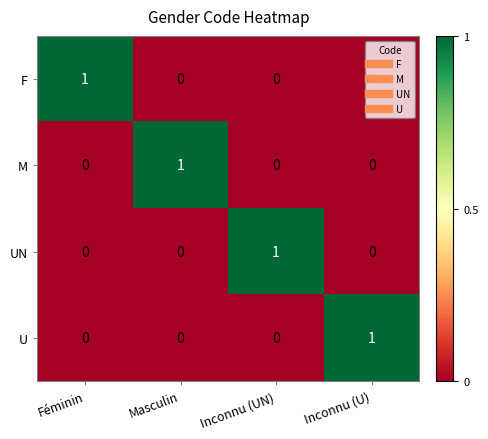

Count the UN values in the range 0 to 1.

4